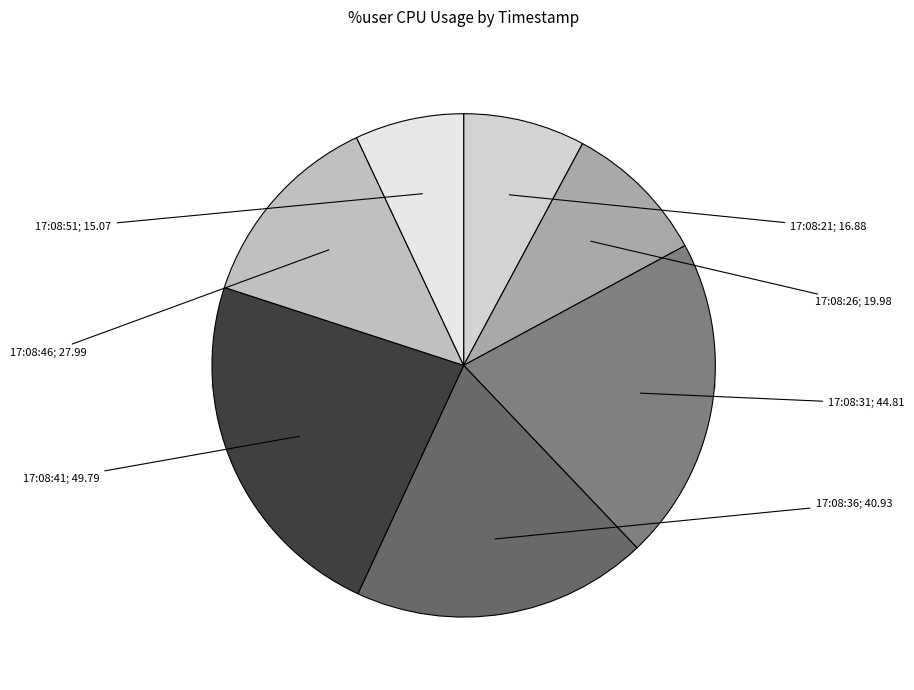

To the nearest percent, what percentage of the pie is 17:08:31?

21%